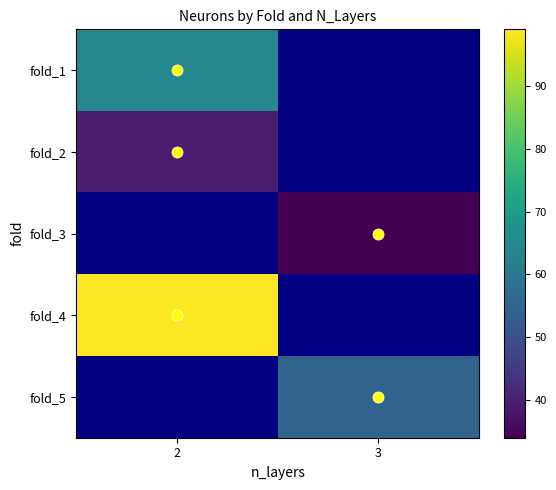

What is the minimum value shown in the chart?

34.0